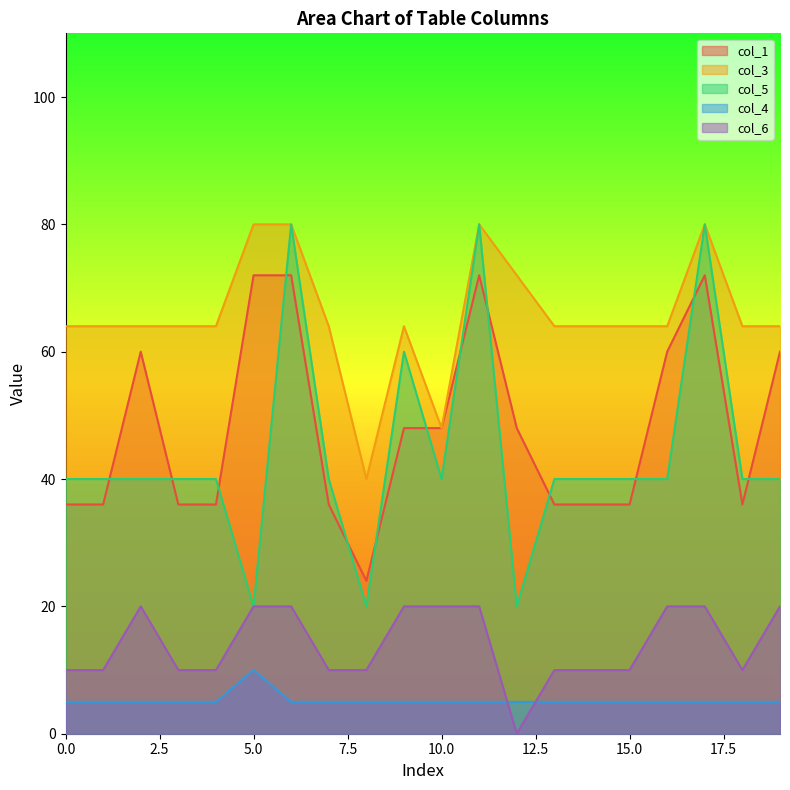

What is the difference between the col_1 values at 19 and 8?

36